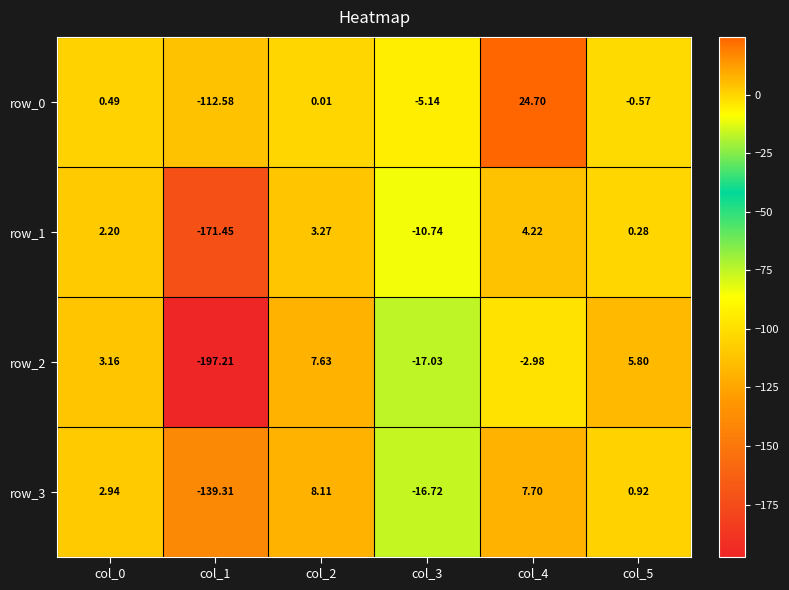

Is the value of row_3 at col_0 greater than the value of row_1 at col_4?

No